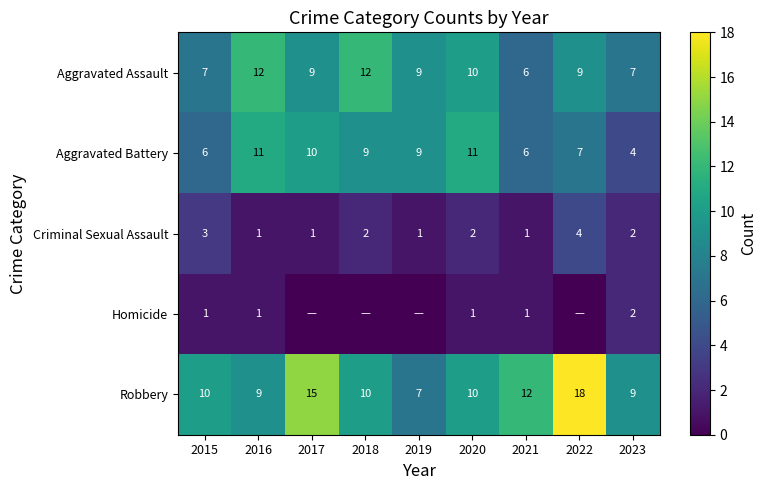

What is the minimum value for Aggravated Battery?

4